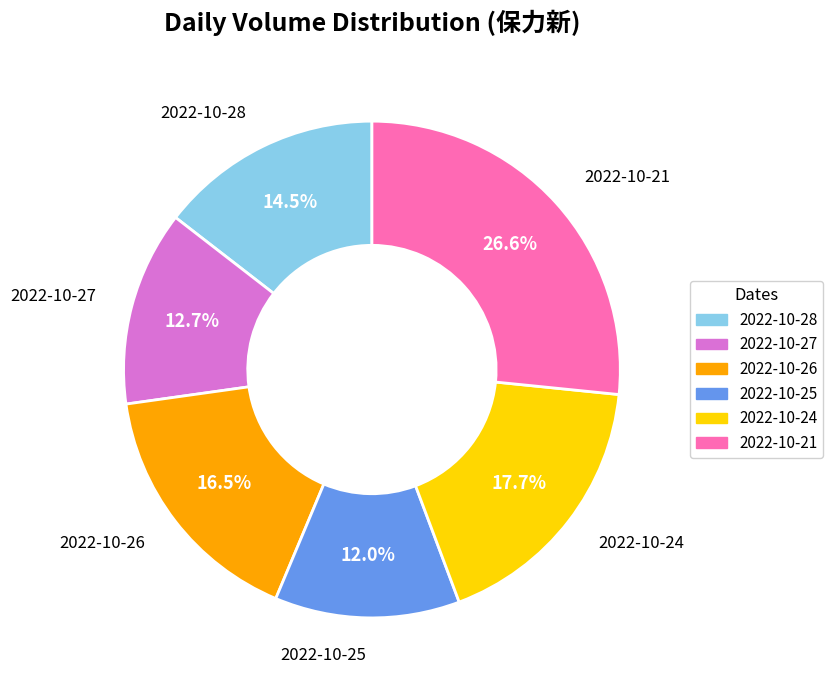

How many segments does this pie chart have?

6